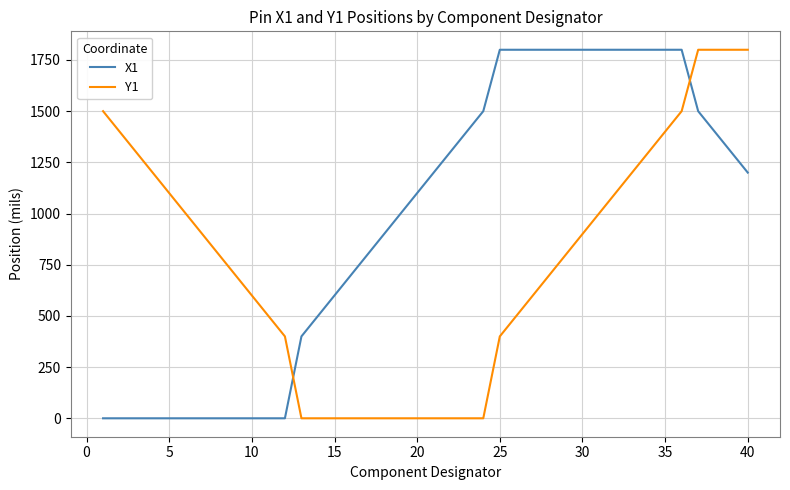

Which series ends up on top after the final intersection of X1 and Y1?

Y1